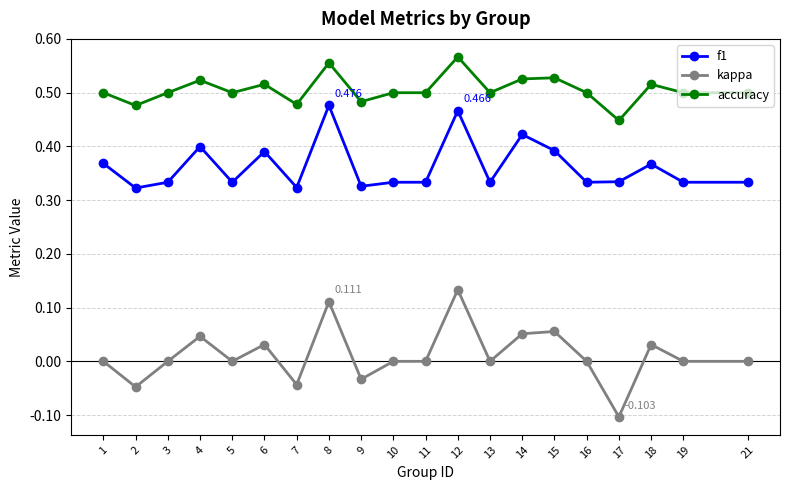

True or false: accuracy has more than 1 interior local peaks.

True